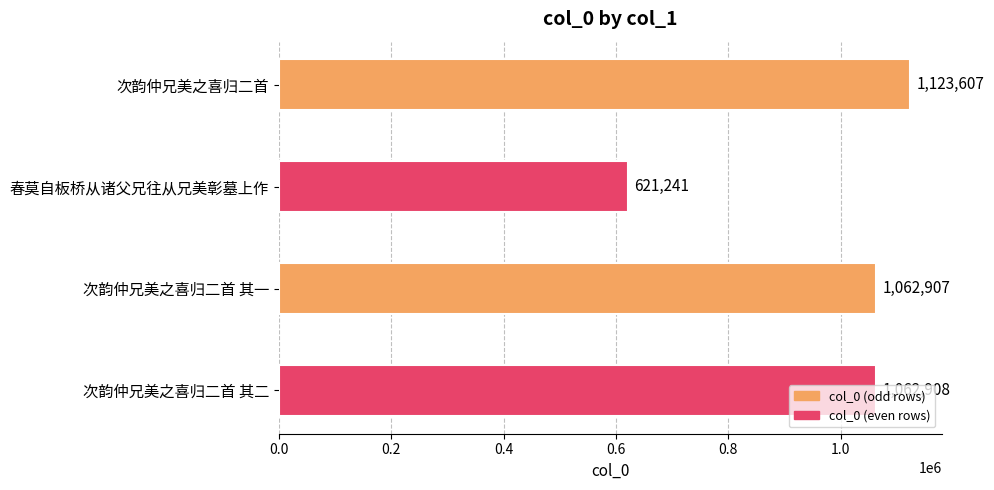

What is the greatest value displayed?

1123607